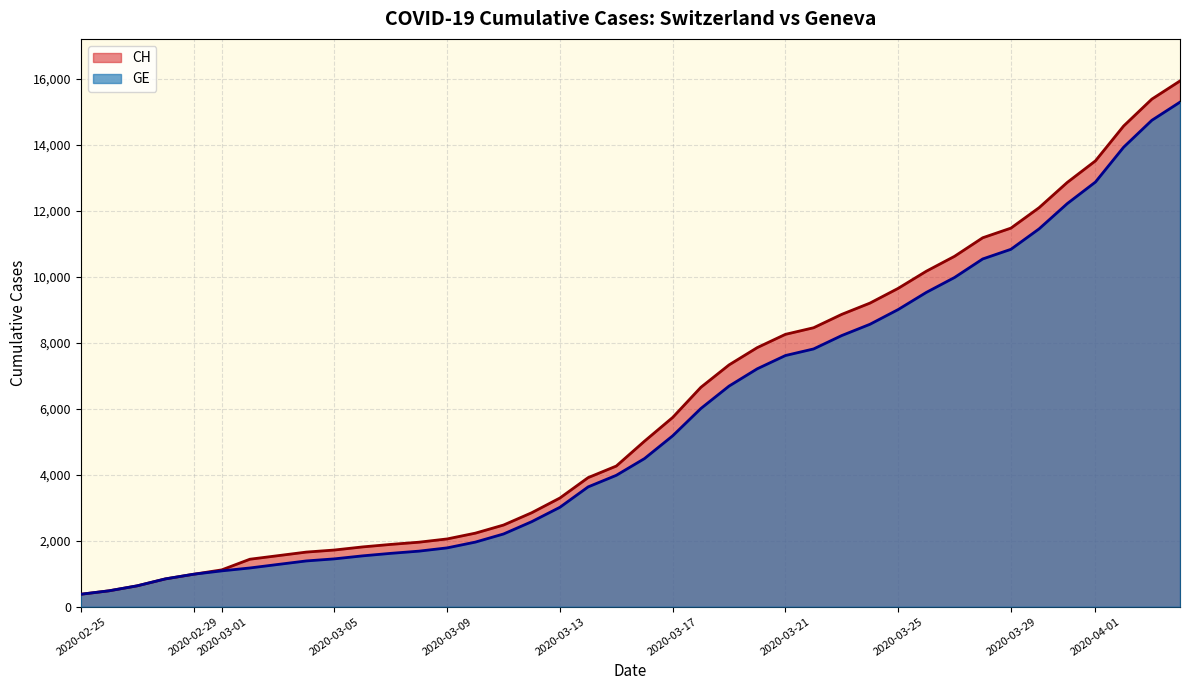

Reading left to right, what are all the values shown in this chart?

CH: 375	479	630	840	981	1113	1436	1544	1652	1715	1809	1885	1952	2051	2226	2472	2845	3291	3908	4259	5012	5731	6644	7323	7847	8249	8449	8855	9196	9642	10162	10613	11175	11467	12086	12852	13505	14561	15375	15926
GE: 375	479	630	840	981	1083	1171	1278	1384	1447	1538	1614	1681	1780	1955	2201	2574	3010	3627	3978	4485	5174	6002	6681	7205	7607	7807	8213	8554	9000	9520	9971	10533	10825	11444	12210	12863	13919	14733	15284